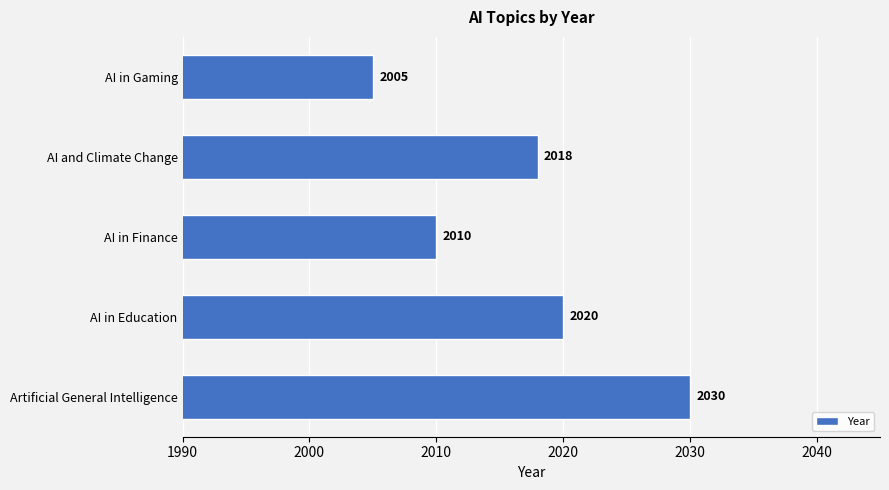

List the labels in order of value, smallest first.

AI in Gaming, AI in Finance, AI and Climate Change, AI in Education, Artificial General Intelligence